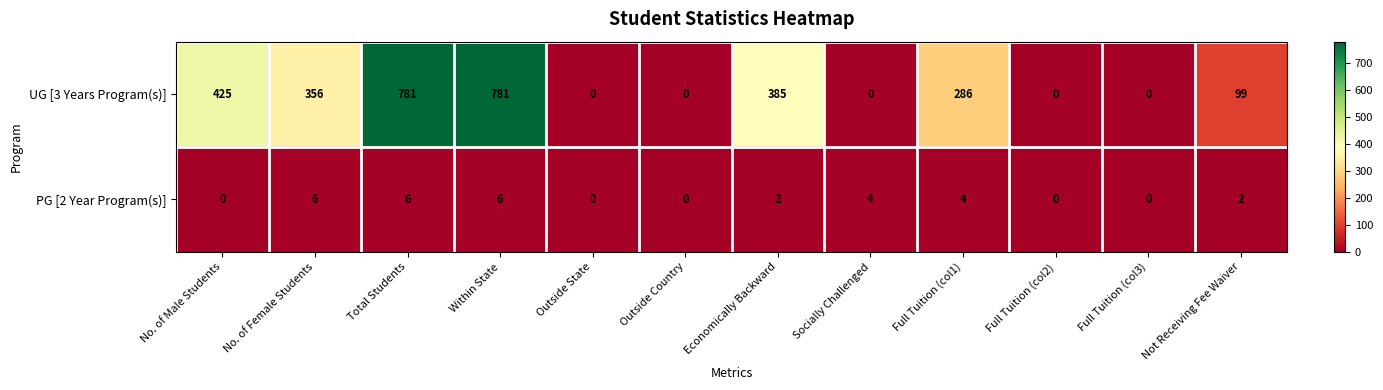

What is the difference between the PG [2 Year Program(s)] values at Outside State and Socially Challenged?

4